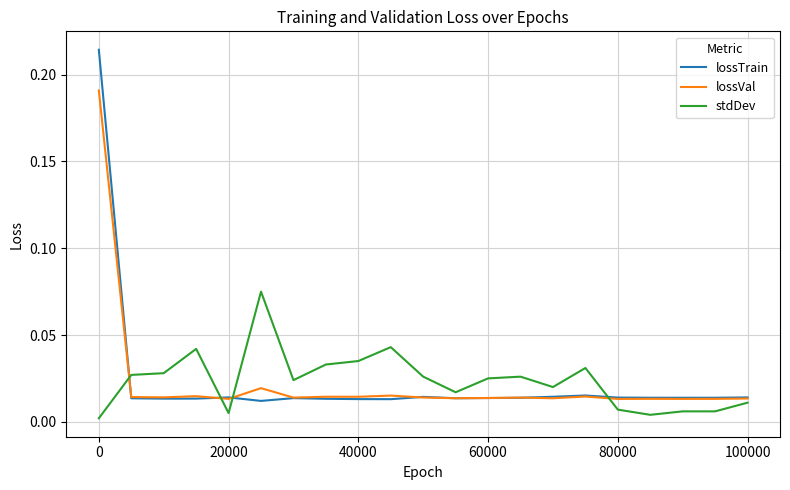

At how many categories does at least one series exceed 0?

21